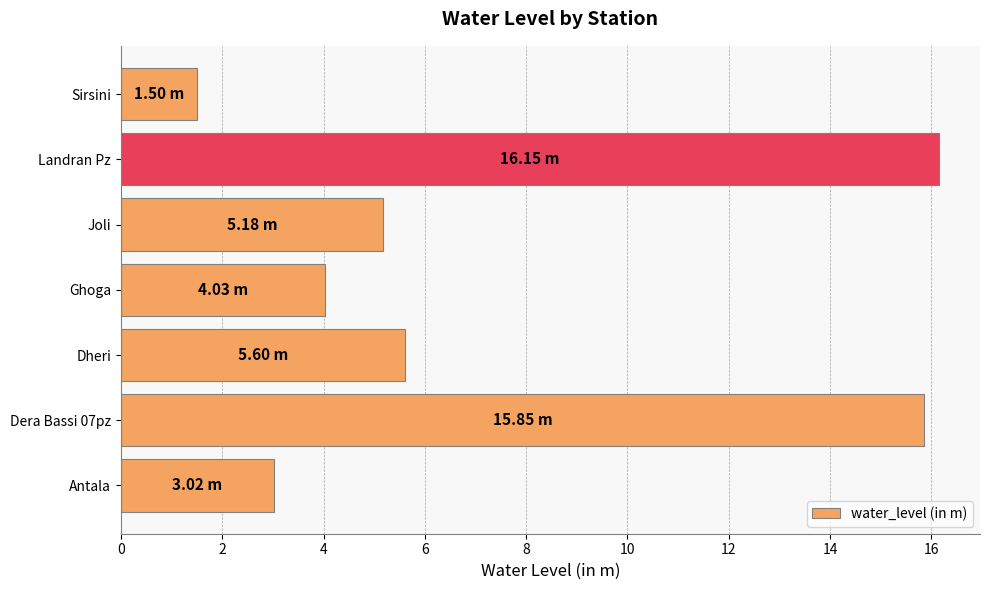

What is the average value?

7.3